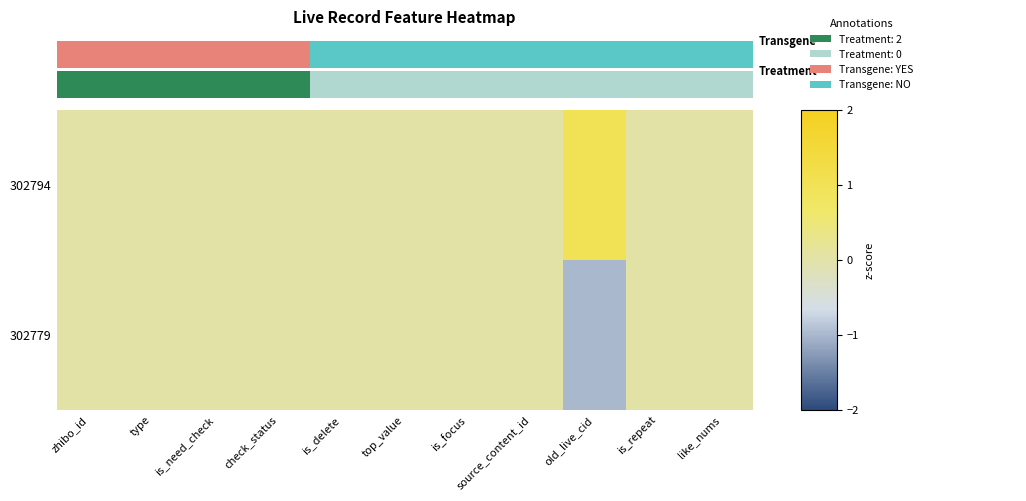

What is the lowest value of the 302779 series?

-1